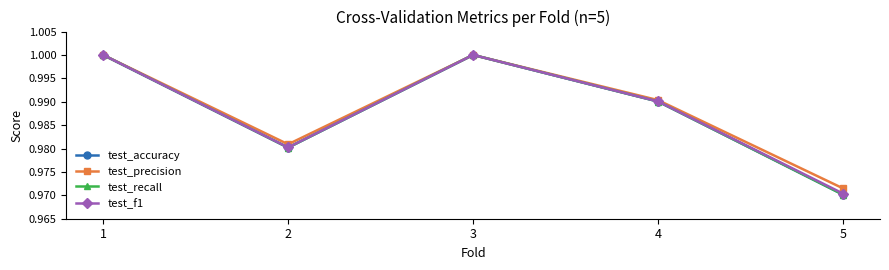

True or false: test_recall and test_accuracy cross at least once.

False